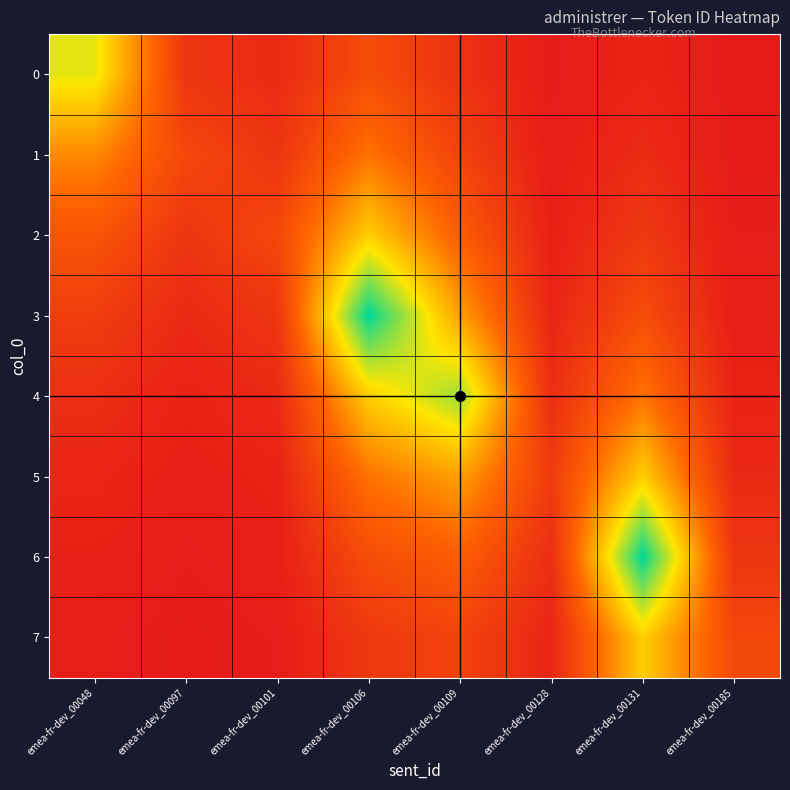

At emea-fr-dev_00101, list the series in order from largest to smallest.

2, 1, 3, 0, 4, 5, 6, 7